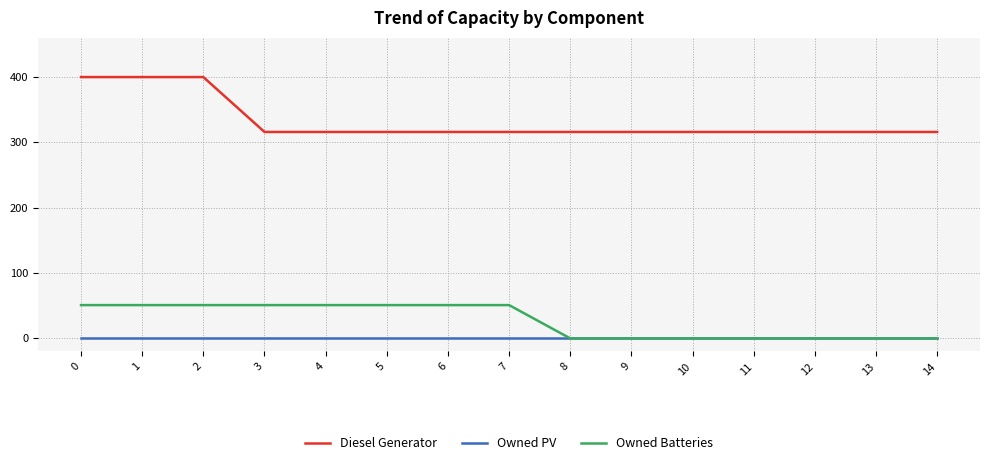

What is the total value across all series at 6?

367